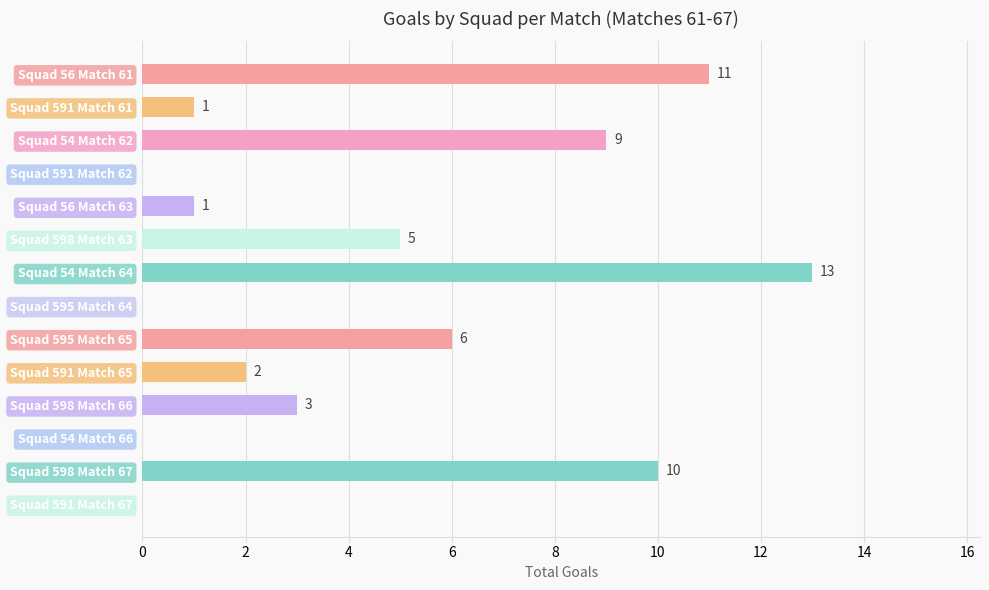

Reading top to bottom, what are all the values shown in this chart?

Squad 56 Match 61=11	Squad 591 Match 61=1	Squad 54 Match 62=9	Squad 591 Match 62=0	Squad 56 Match 63=1	Squad 598 Match 63=5	Squad 54 Match 64=13	Squad 595 Match 64=0	Squad 595 Match 65=6	Squad 591 Match 65=2	Squad 598 Match 66=3	Squad 54 Match 66=0	Squad 598 Match 67=10	Squad 591 Match 67=0